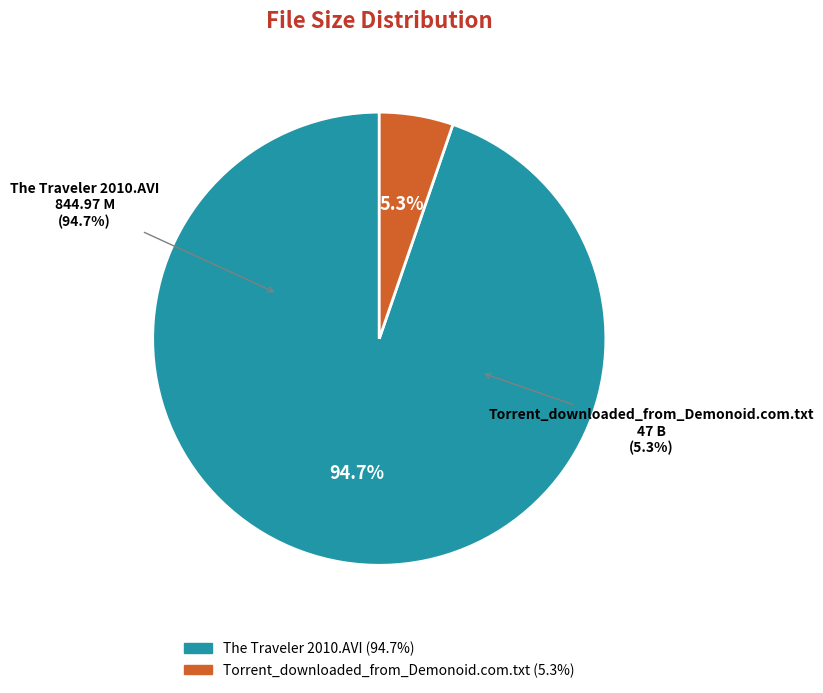

To the nearest percent, what percentage of the pie is Torrent_downloaded_from_Demonoid.com.txt?

5%